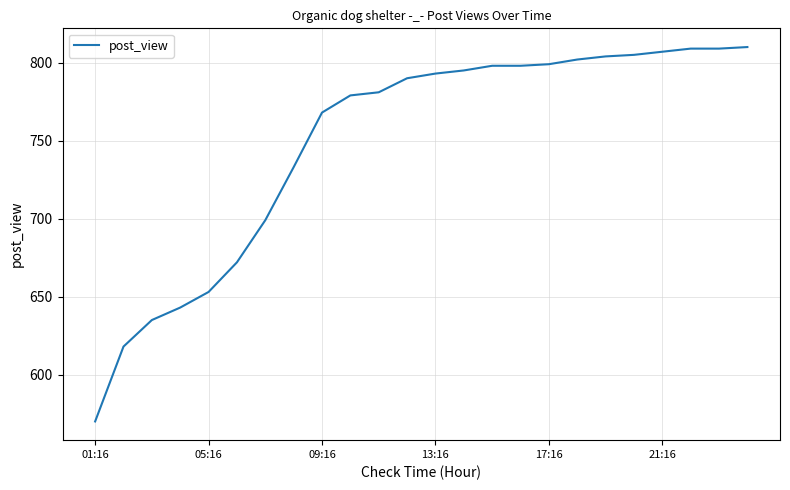

What is the smallest value displayed?

570